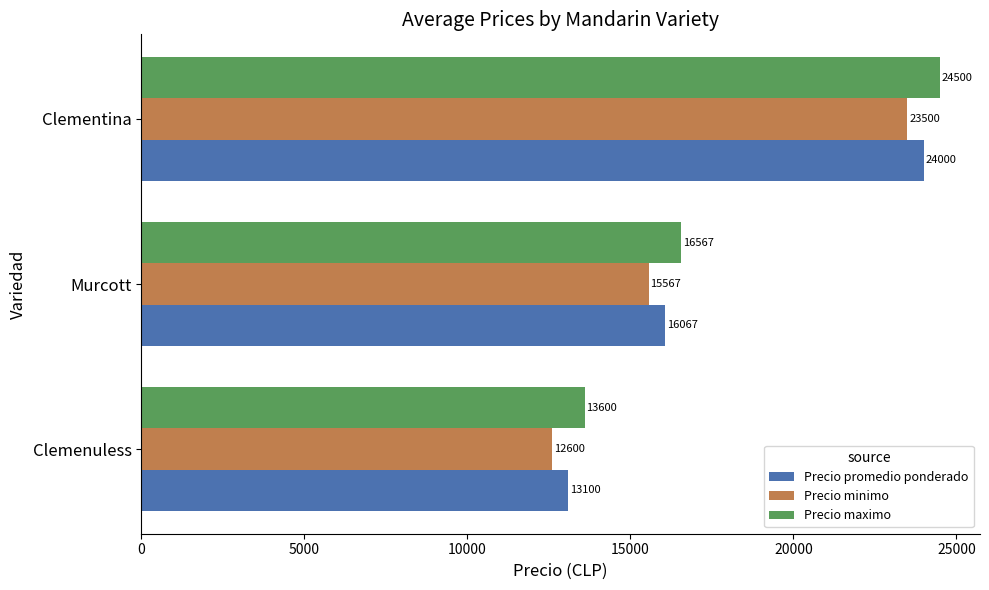

What is the lowest value of the Precio promedio ponderado series?

13100.0